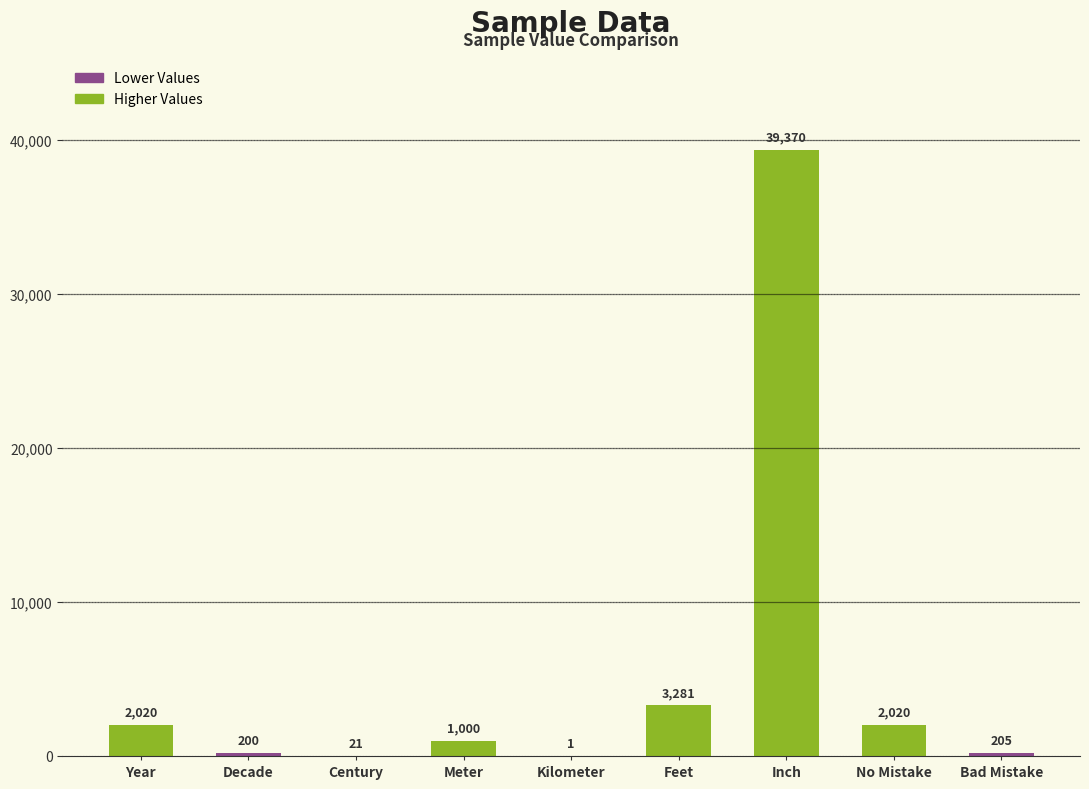

Is it true that the value at Bad Mistake is 205?

True